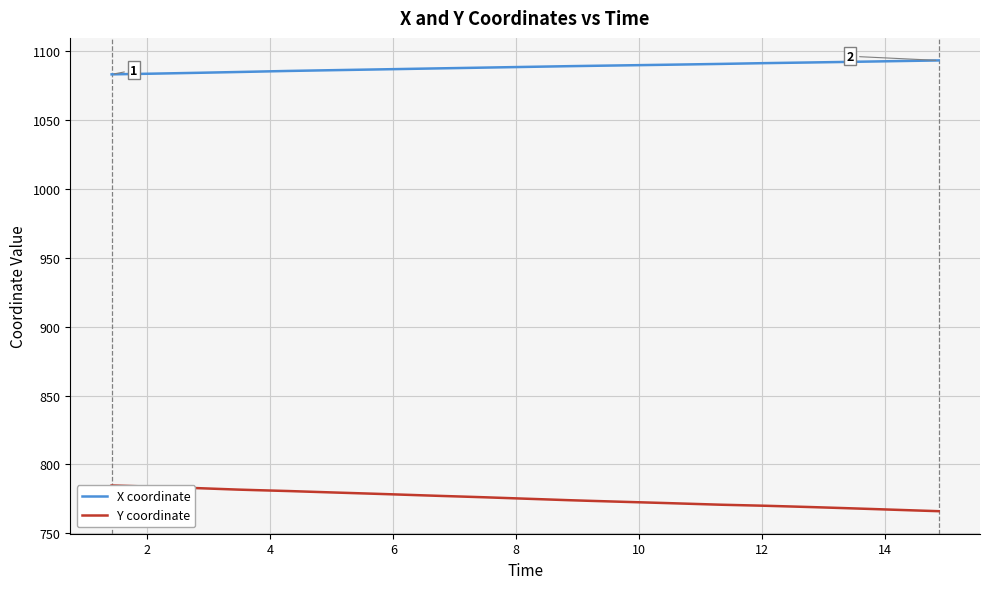

True or false: Y coordinate and X coordinate cross at least once.

False